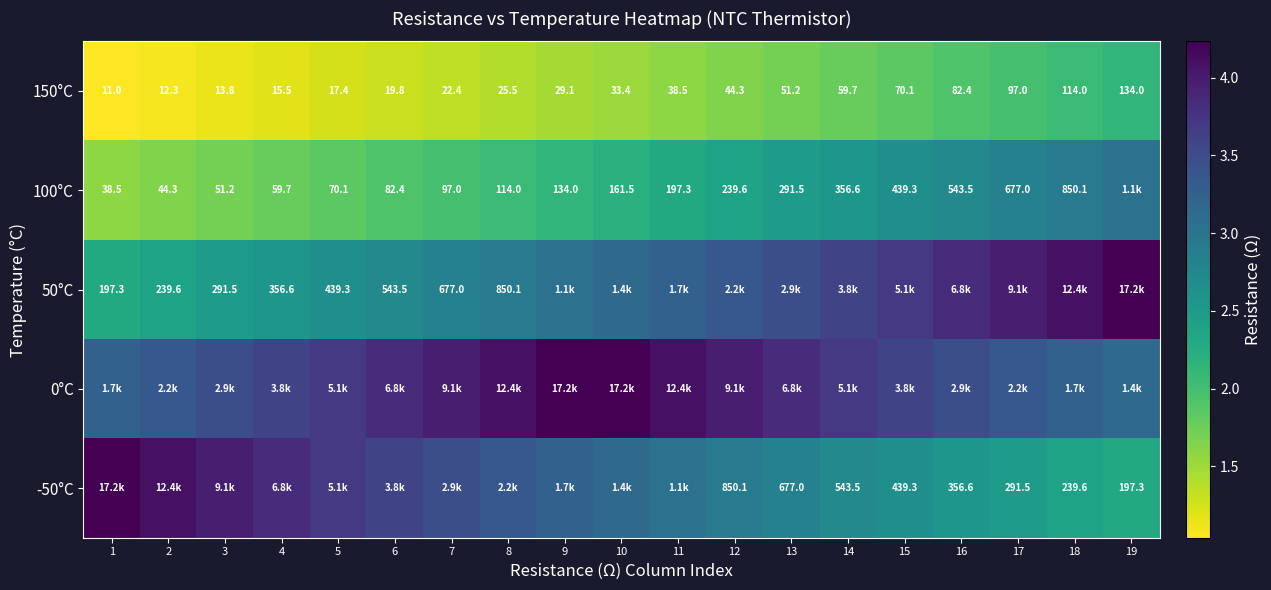

Is the value of 150°C at 11 greater than the value of 50°C at 4?

No